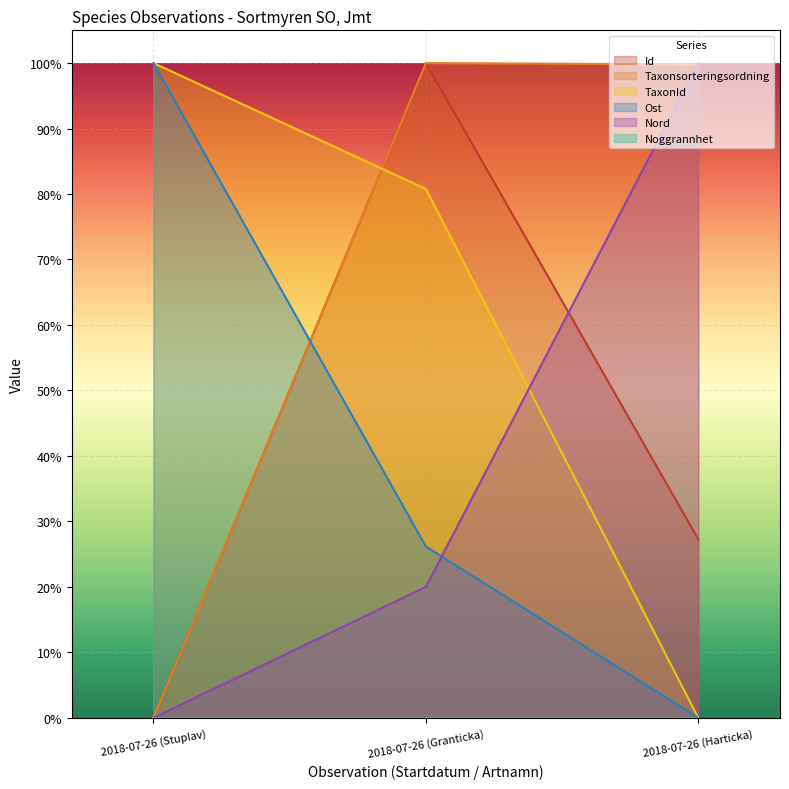

Reading right to left, extract all data points from this chart.

Id: 0.3	1.0	0.0
Taxonsorteringsordning: 1.0	1.0	0.0
TaxonId: 0.0	0.8	1.0
Ost: 0.0	0.3	1.0
Nord: 1.0	0.2	0.0